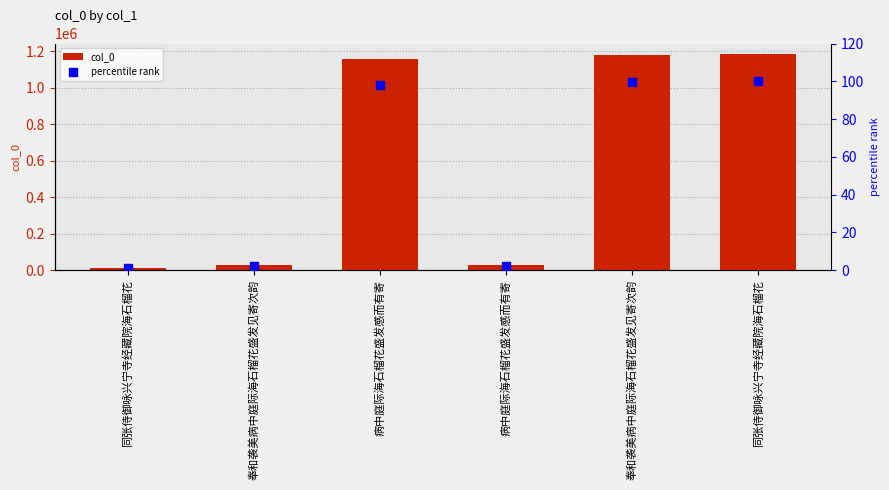

Reading left to right, extract all data points from this chart.

col_0: 同张侍御咏兴宁寺经藏院海石榴花=9896.0	奉和袭美病中庭际海石榴花盛发见寄次韵=28253.0	病中庭际海石榴花盛发感而有寄=1158120.0	病中庭际海石榴花盛发感而有寄=27925.0	奉和袭美病中庭际海石榴花盛发见寄次韵=1176403.0	同张侍御咏兴宁寺经藏院海石榴花=1182997.0
percentile rank: 同张侍御咏兴宁寺经藏院海石榴花=0.8	奉和袭美病中庭际海石榴花盛发见寄次韵=2.4	病中庭际海石榴花盛发感而有寄=97.9	病中庭际海石榴花盛发感而有寄=2.4	奉和袭美病中庭际海石榴花盛发见寄次韵=99.4	同张侍御咏兴宁寺经藏院海石榴花=100.0